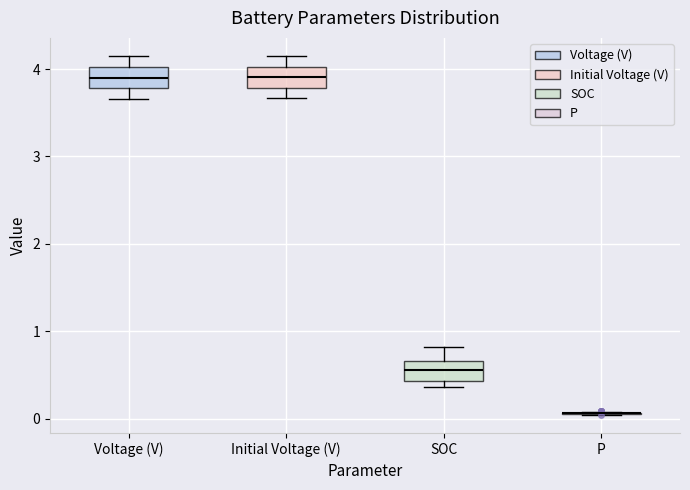

Reading left to right, transcribe this box plot: for each box, give where its median line is, the range the box spans, and where its two whiskers end, as read against the y-axis. The values are not printed on the chart, so give them approximately, as read against the axis.

Voltage (V): median 3.9, box 3.8 to 4.0, whiskers 3.7 to 4.1
Initial Voltage (V): median 3.9, box 3.8 to 4.0, whiskers 3.7 to 4.2
SOC: median 0.6, box 0.4 to 0.7, whiskers 0.4 (just below the box's lower edge) to 0.8
P: box collapsed to a line at 0.1, whiskers 0.0 to 0.1